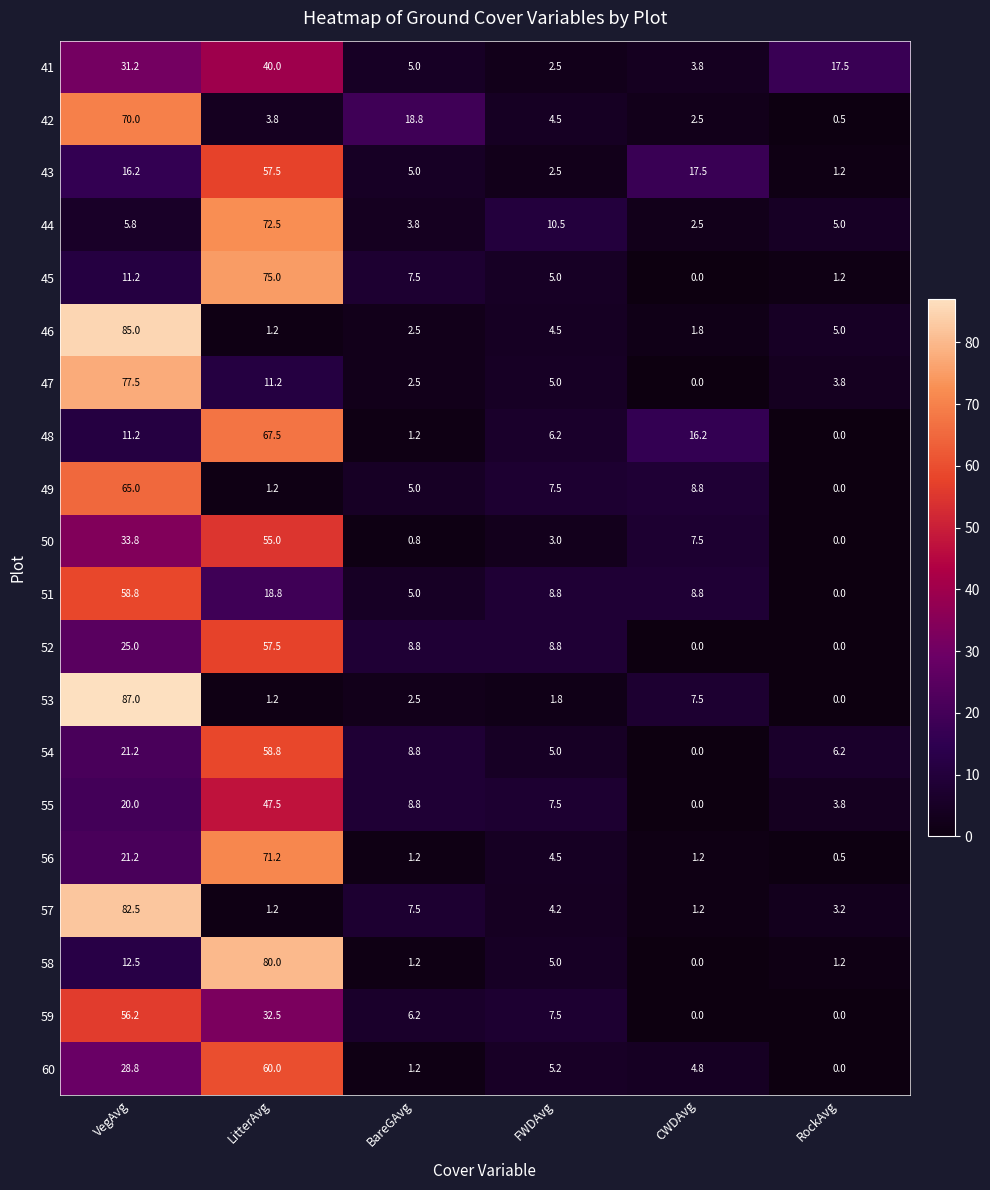

At how many categories does at least one series exceed 46?

2